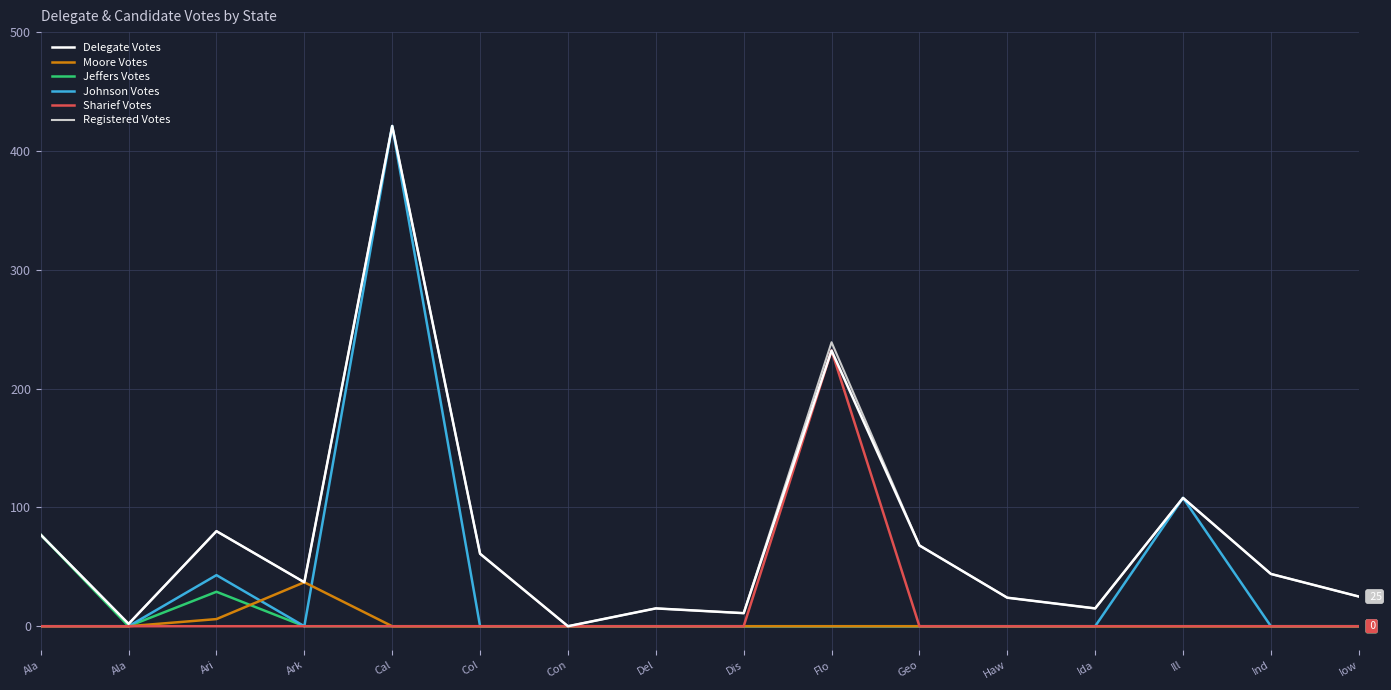

Does the chart display data point markers on the line(s)?

No